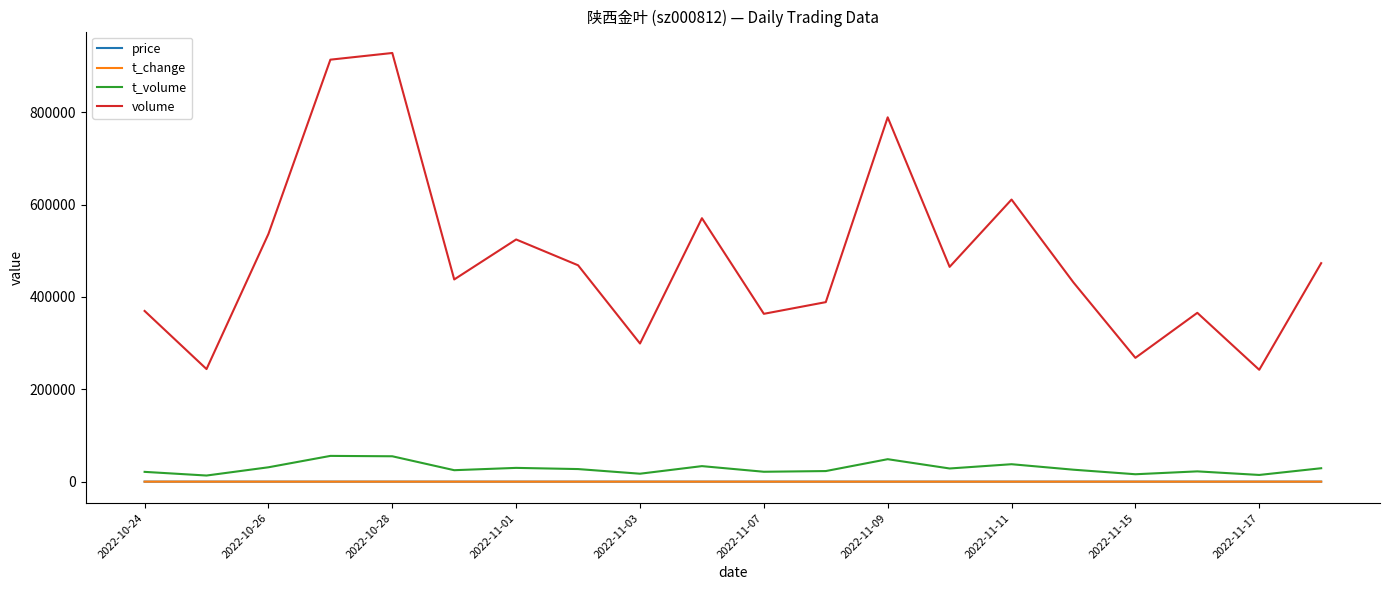

Which series has the widest spread of values?

volume